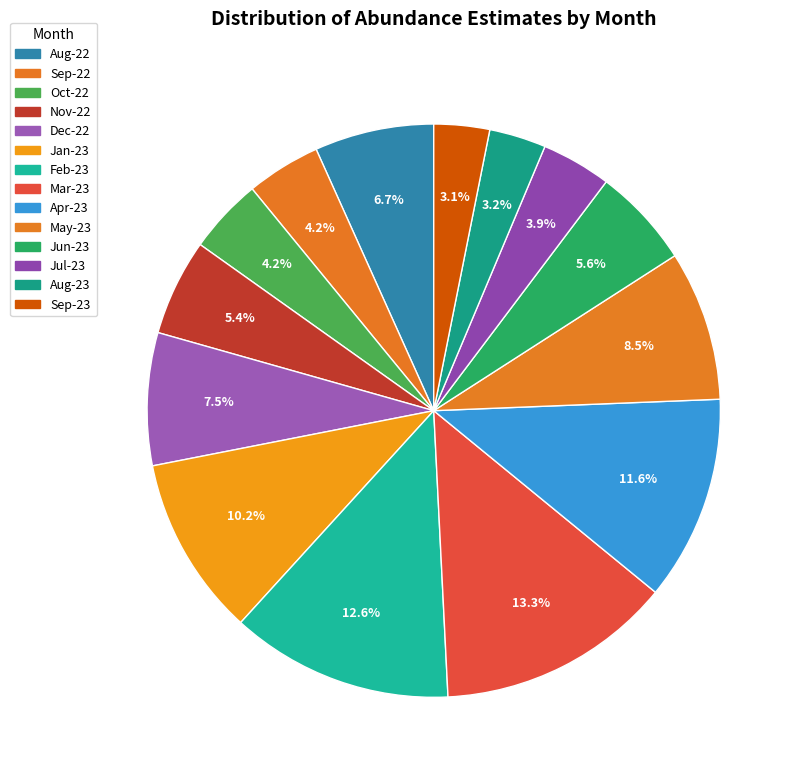

How many slices are in this pie chart?

14